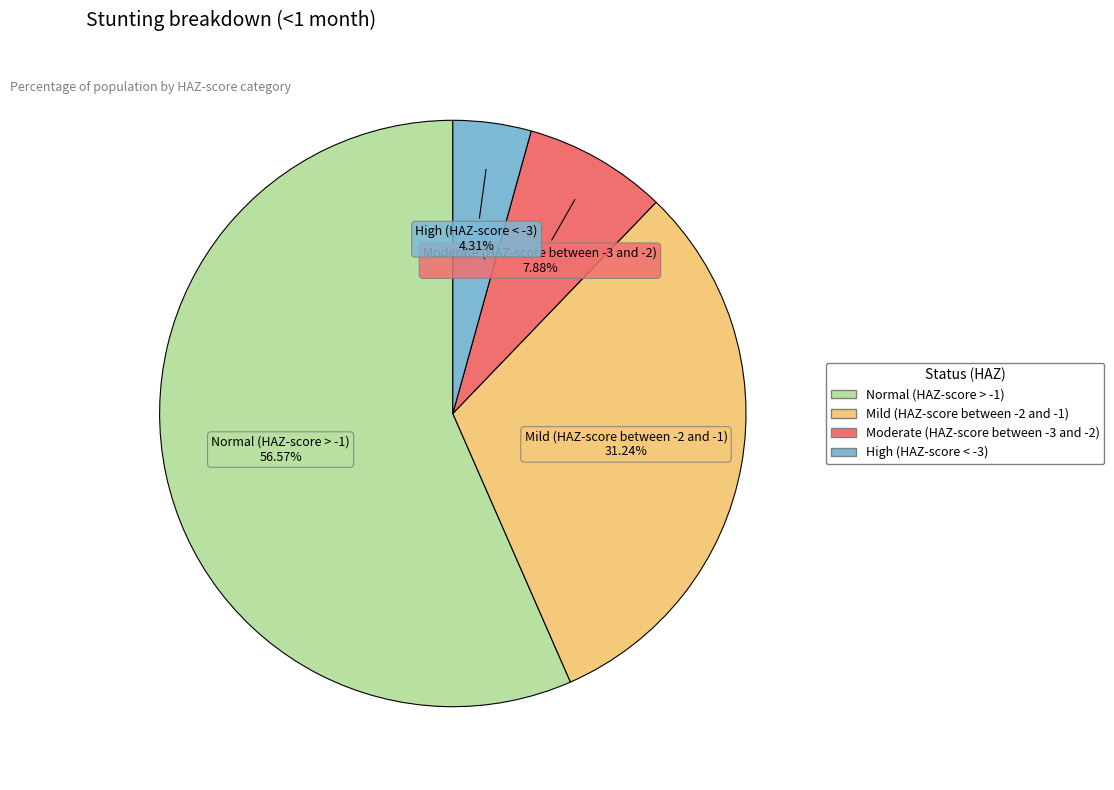

True or false: Normal (HAZ-score > -1) accounts for 65% of the total.

False